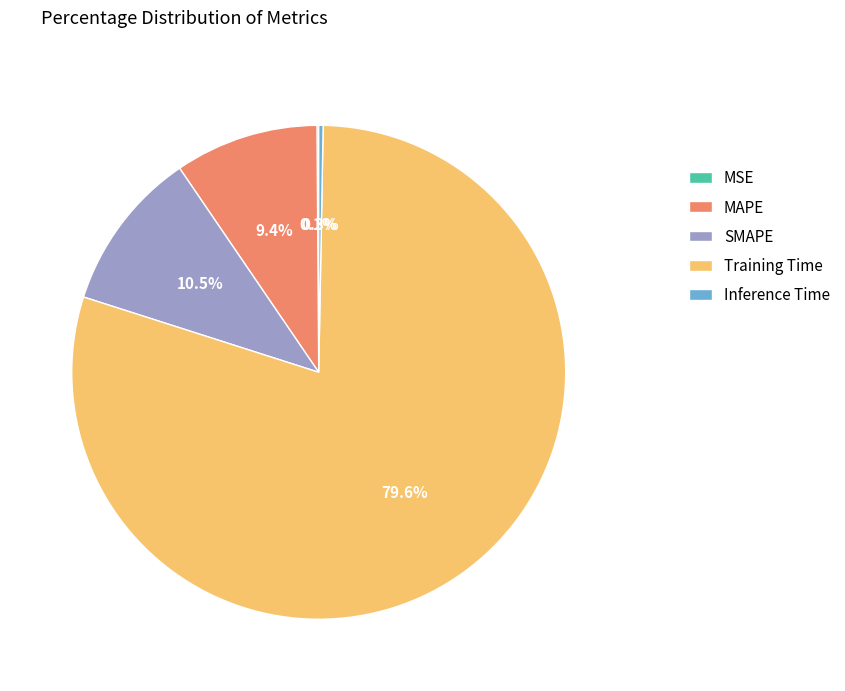

Does any single category account for the majority?

Yes